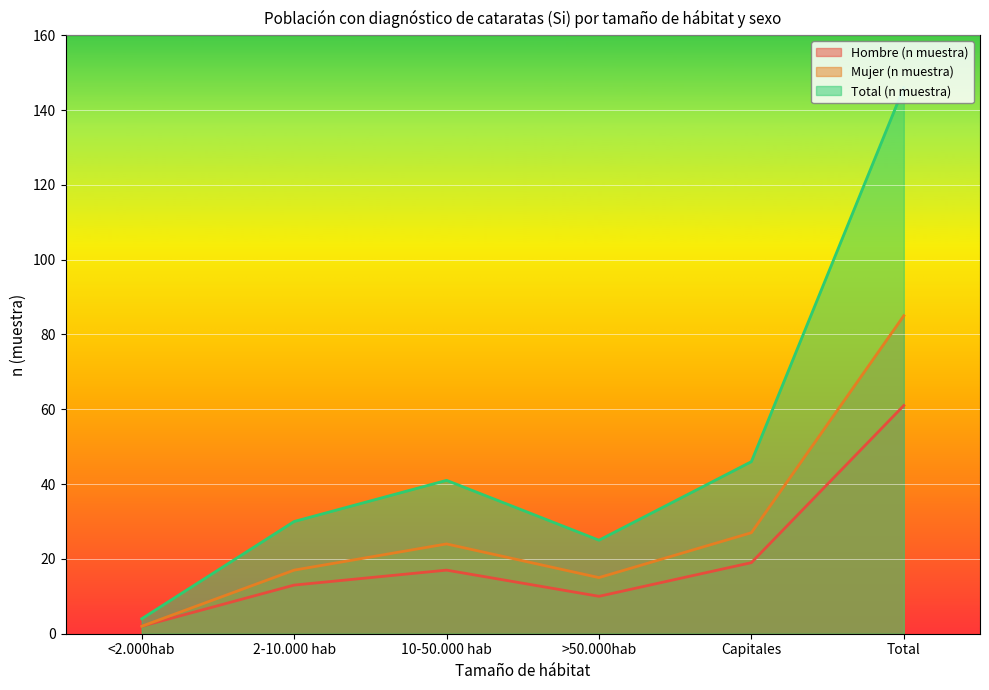

How many categories are shown in the chart?

6